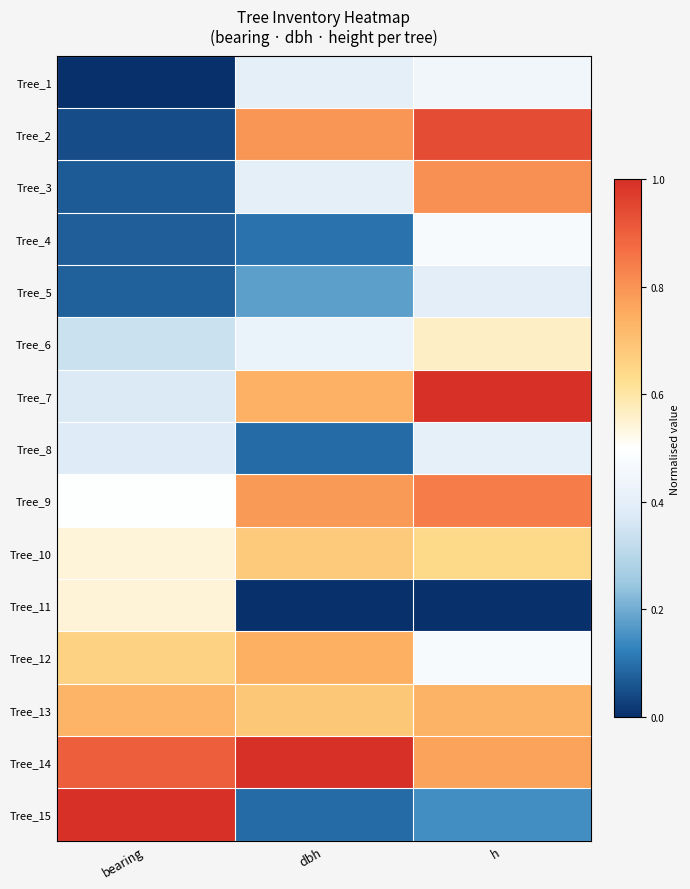

Which series has the widest spread of values?

Tree_15